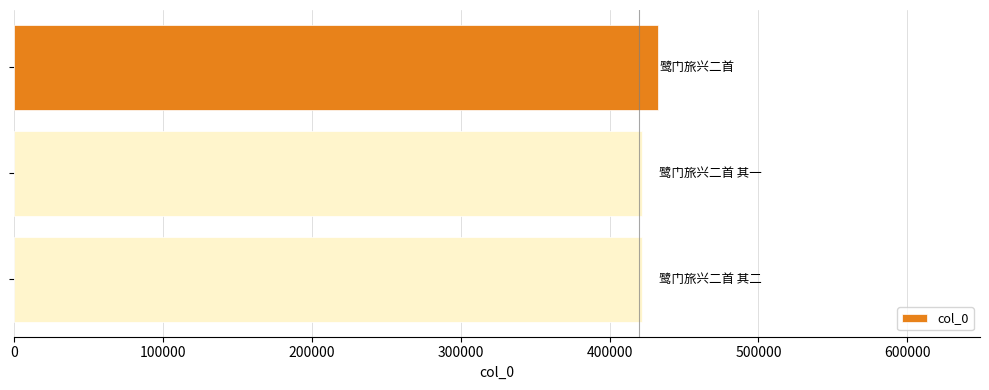

What is the smallest value displayed?

422072